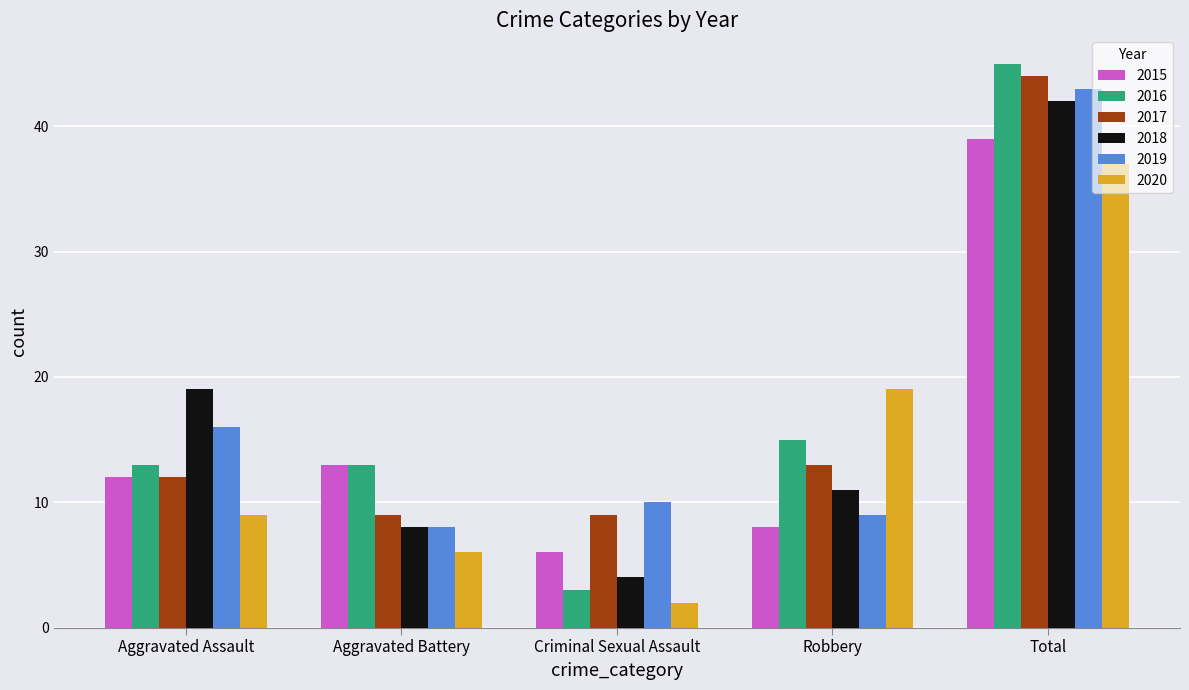

What is the total value across all series at Aggravated Battery?

57